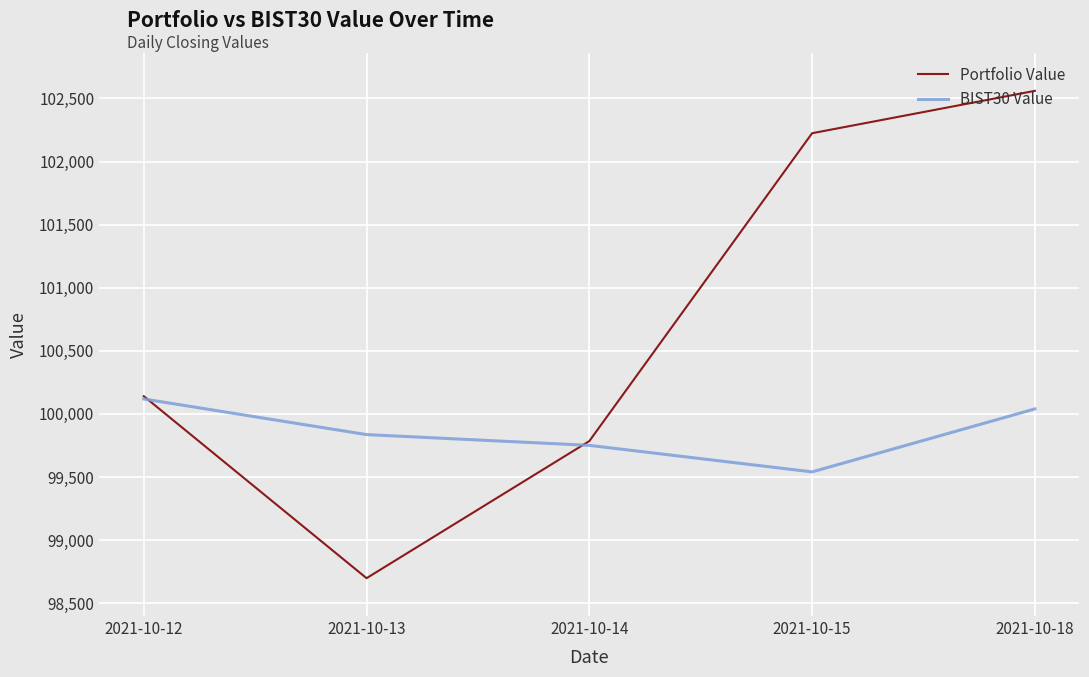

How many series are shown in this chart?

2